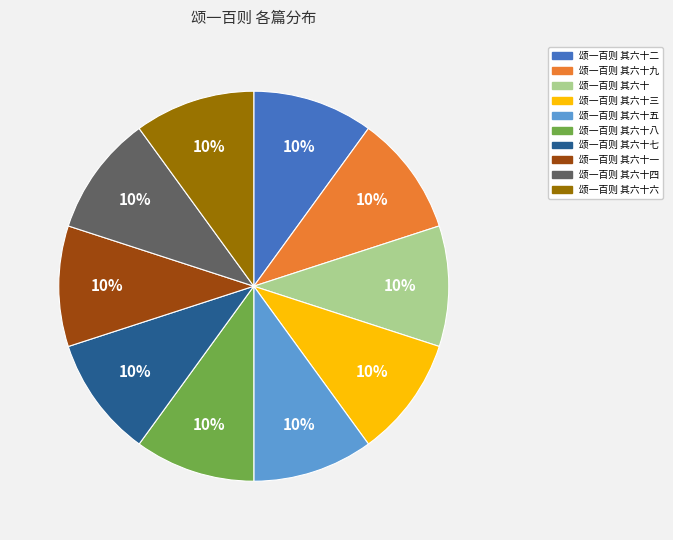

How many slices are in this pie chart?

10